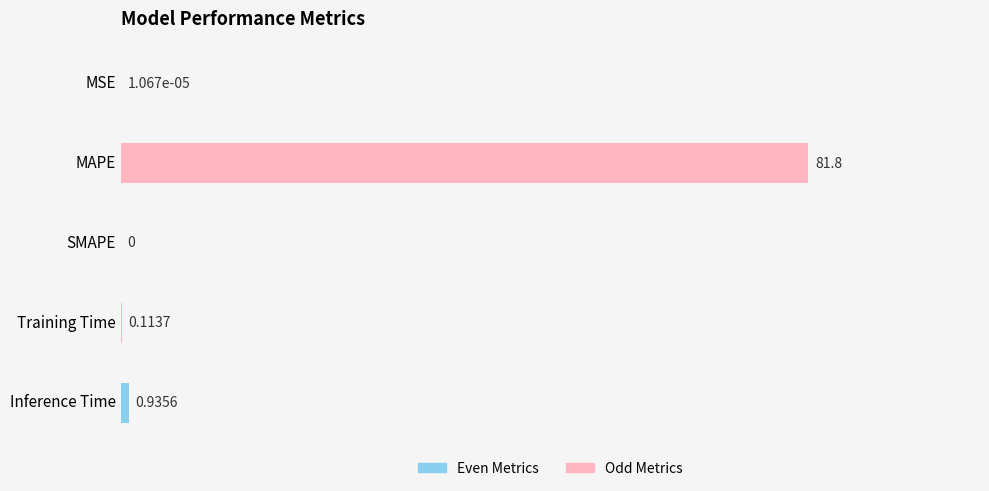

How many values are above zero?

4